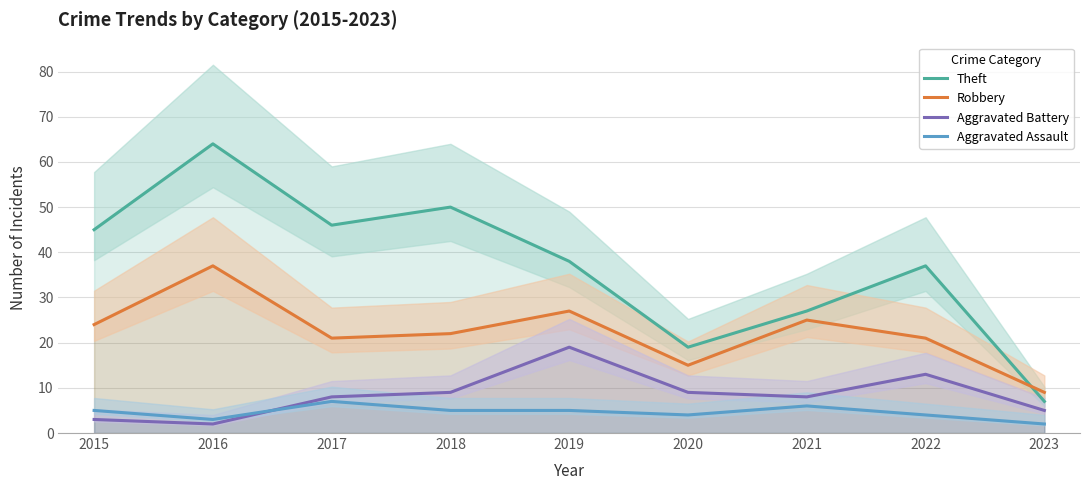

What is the average value of the Aggravated Assault series?

5